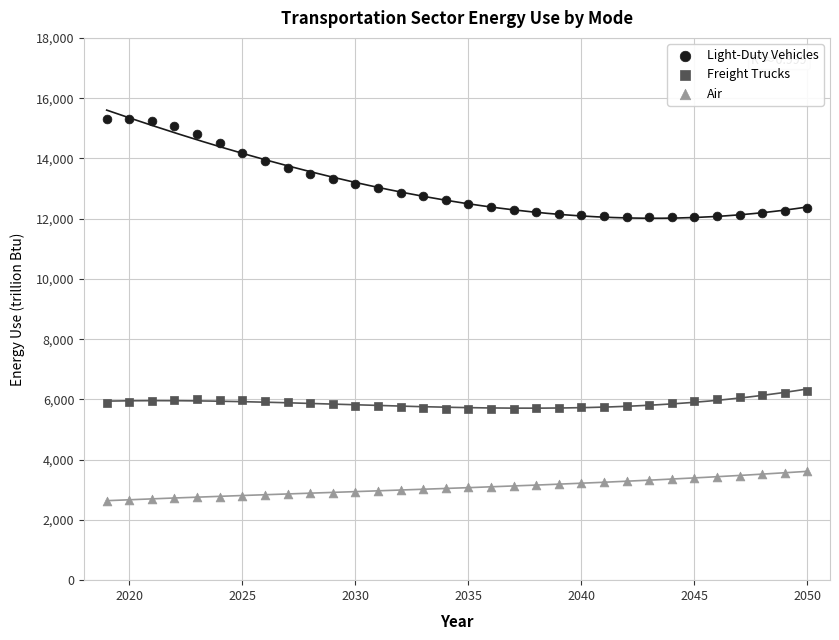

Which series contains the lowest Y value?

Air